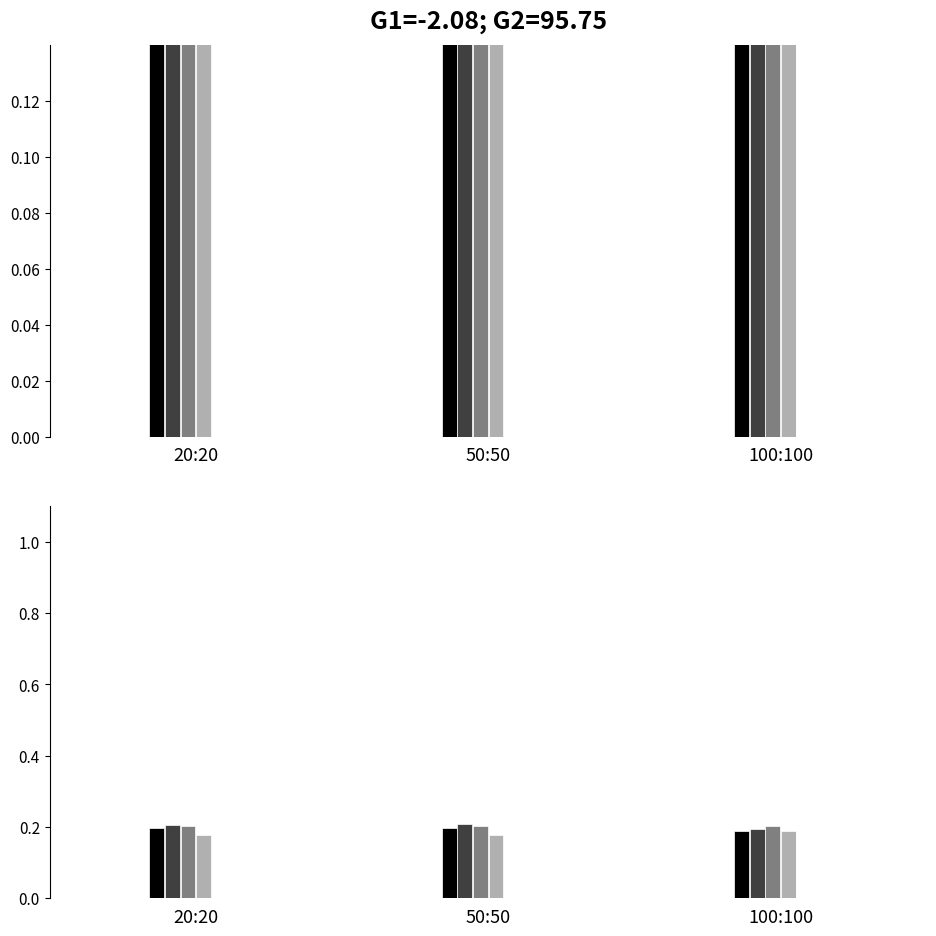

How many groups of bars are there?

3